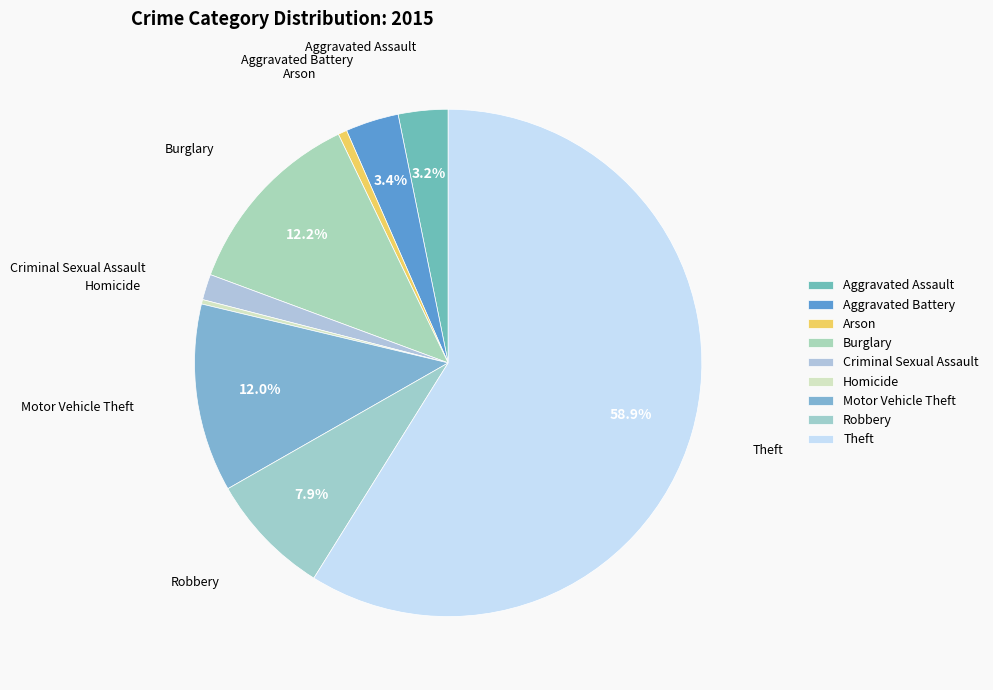

Count the number of slices in the pie.

9